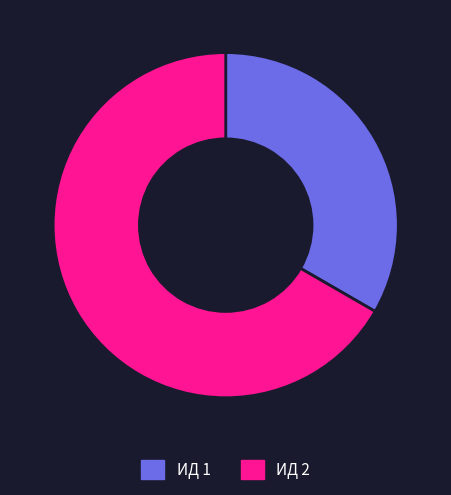

Which slice is the smallest?

ИД 1